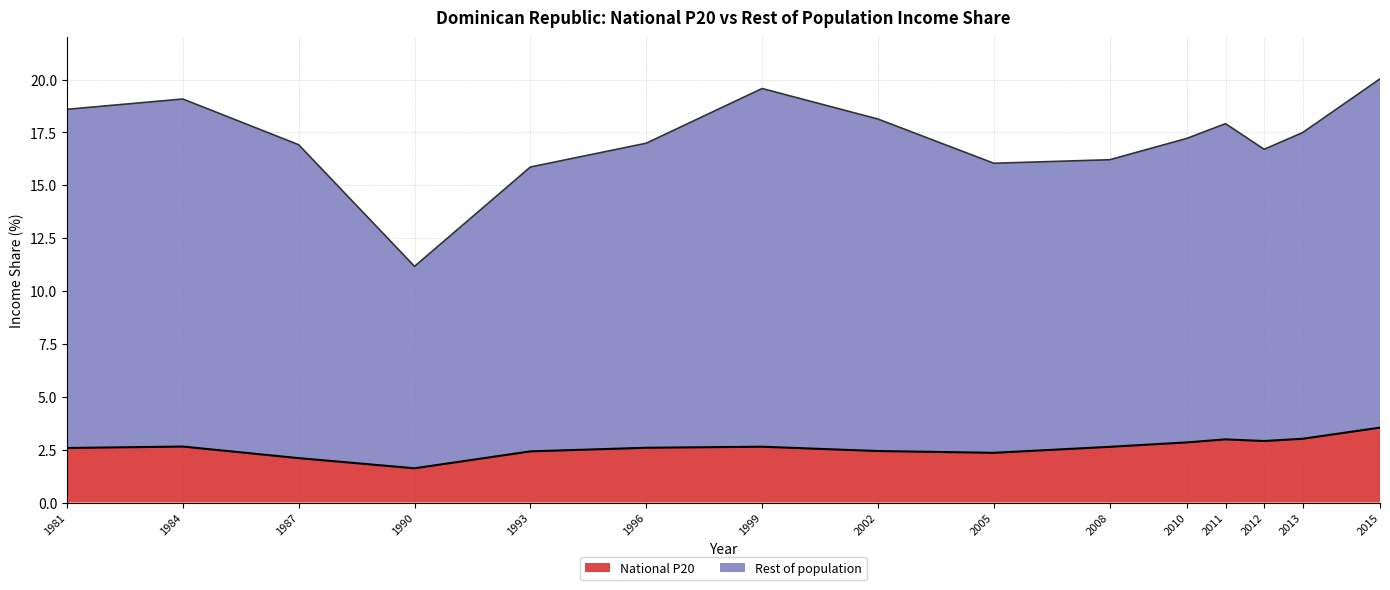

Rank the series by their average value, from lowest to highest.

National P20, Rest of population